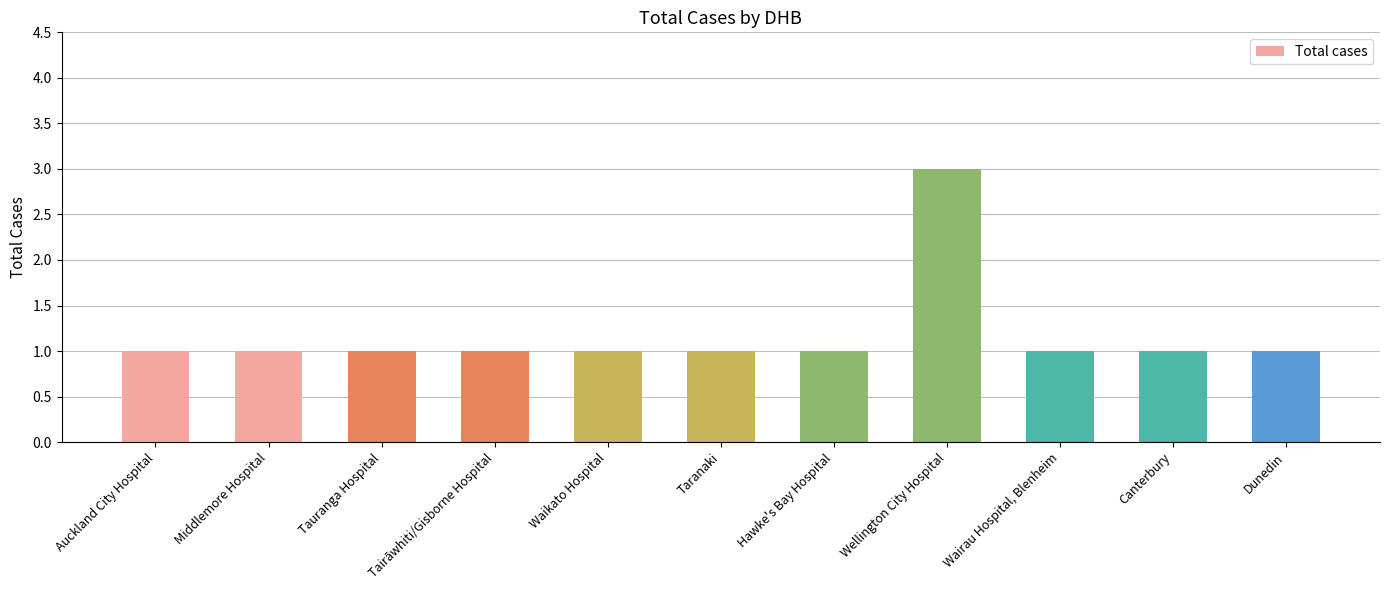

What is the label of the 5th bar from the left?

Waikato Hospital